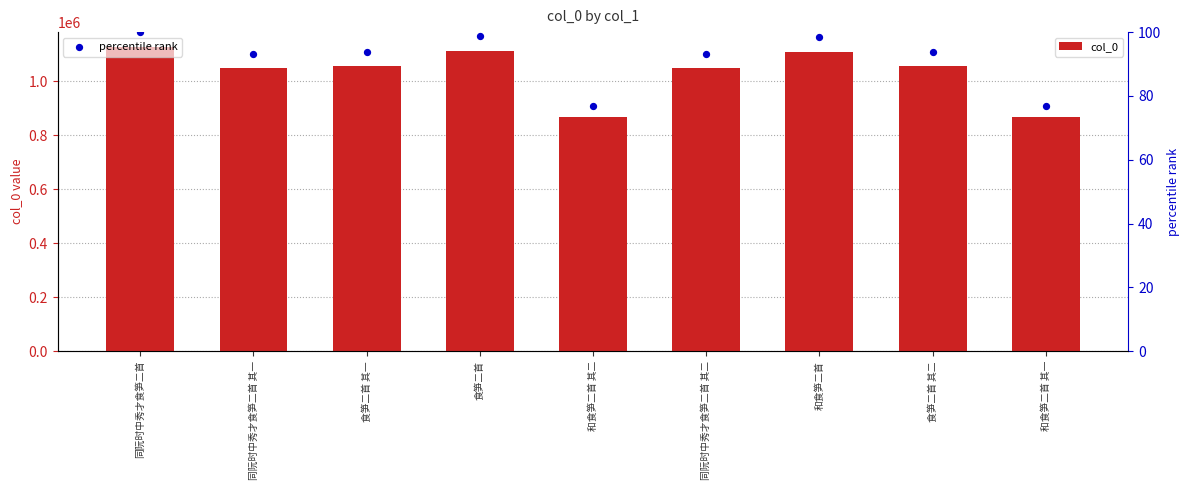

Which series reaches the maximum Y coordinate?

col_0